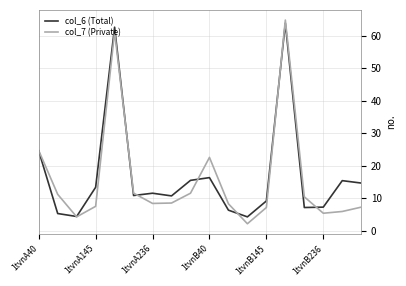

What is the minimum value for col_6 (Total)?

4.2